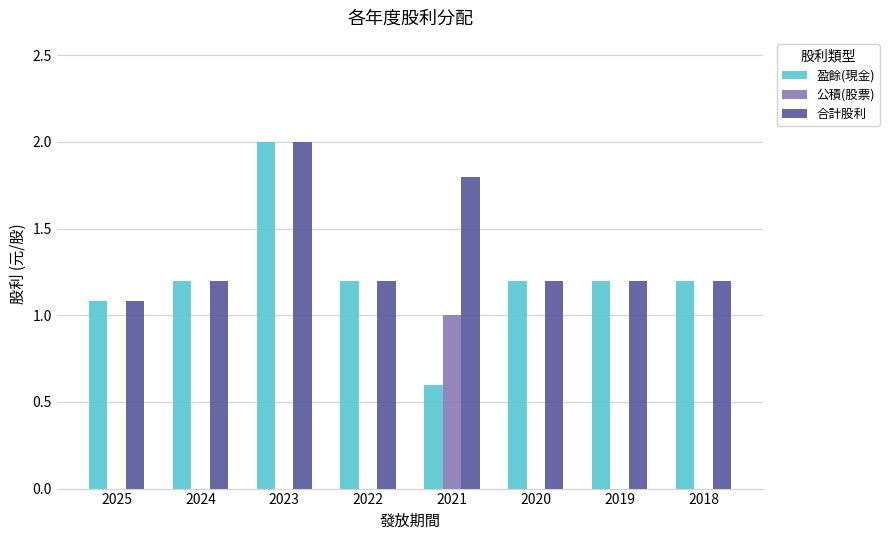

What is the greatest value displayed?

2.0